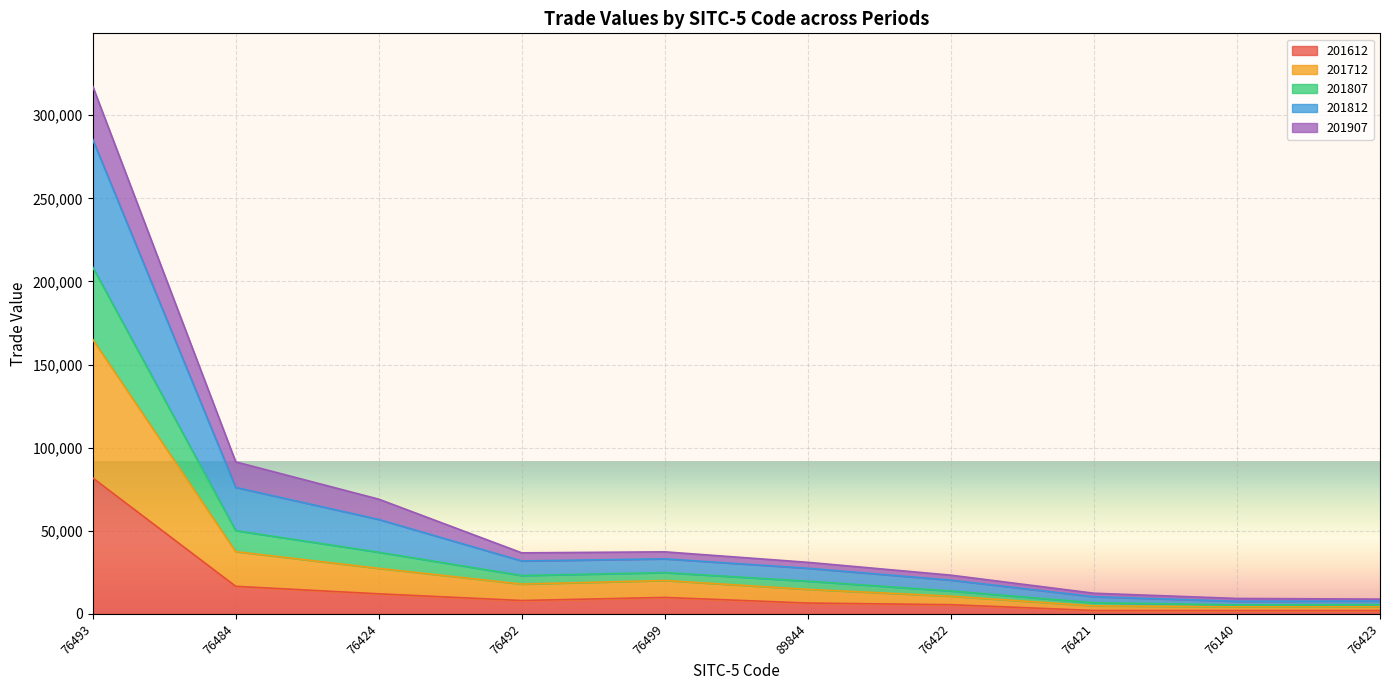

What is the maximum value for 201612?

81817.7